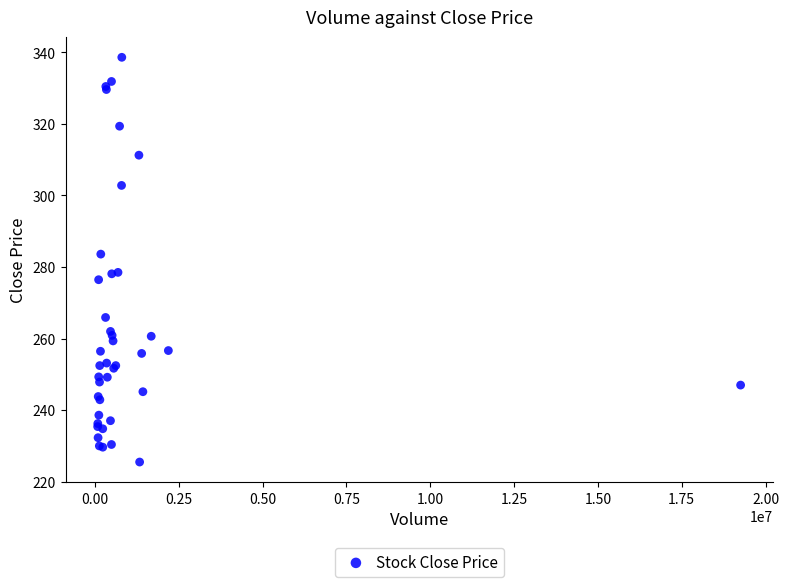

What Y value in the scatter plot is closest to 282?

283.6